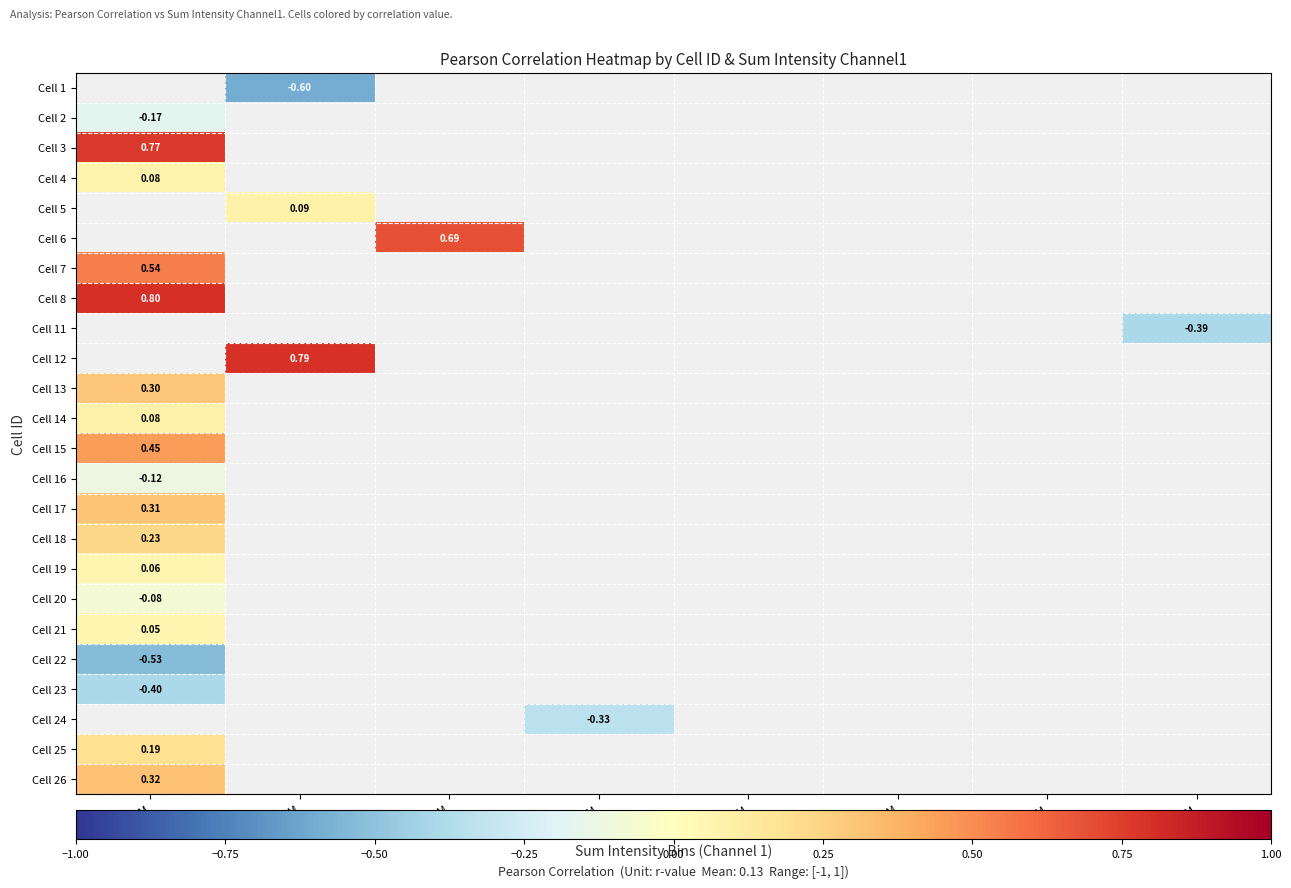

How many values in Cell 4 are above zero?

1